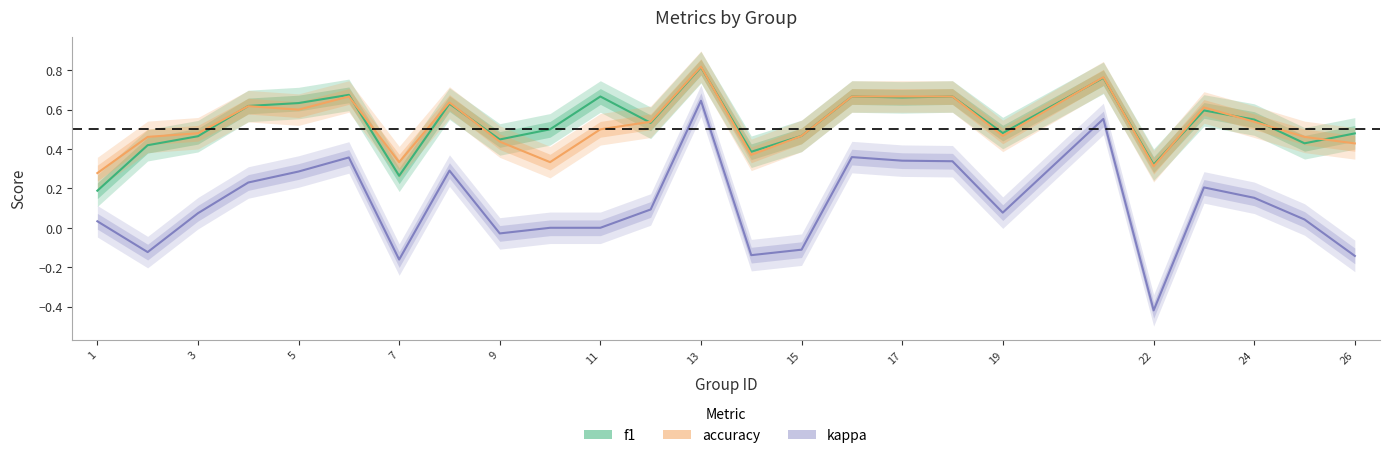

Which label corresponds to the largest value in the chart?

13